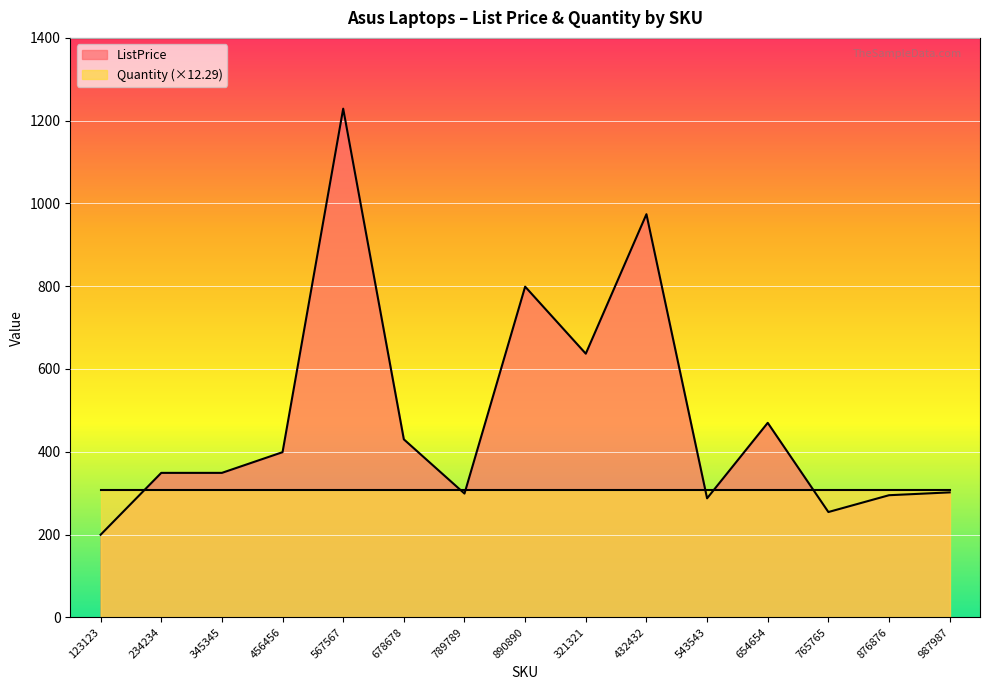

Rank the categories by value from highest to lowest.

567567, 432432, 890890, 321321, 654654, 678678, 456456, 234234, 345345, 987987, 789789, 876876, 543543, 765765, 123123